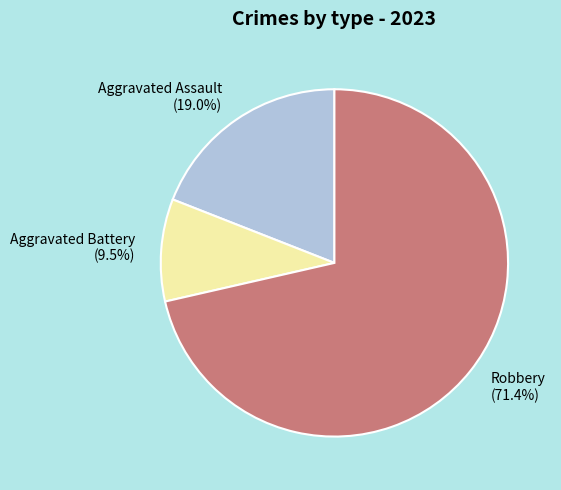

How much of the chart is everything except Aggravated Assault?

81.0%